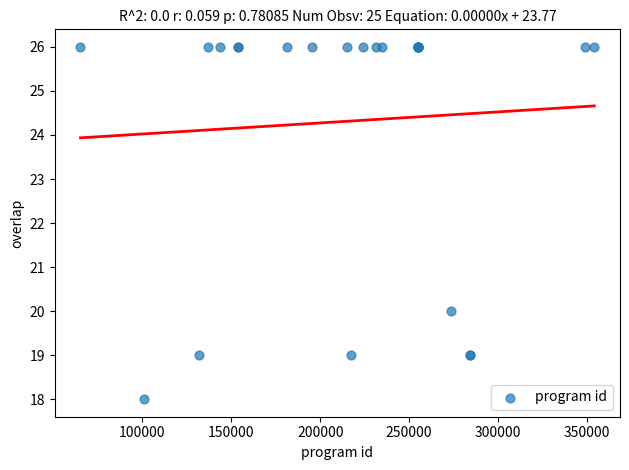

What Y value in the scatter plot is closest to 22?

20